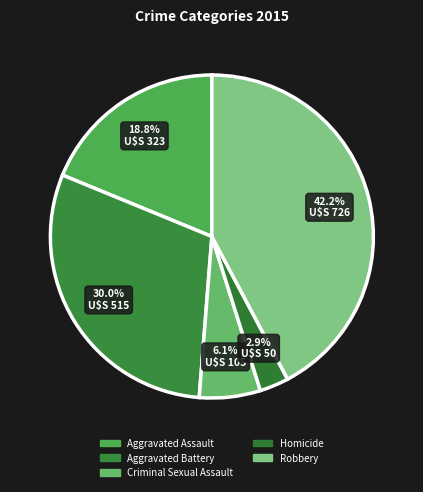

How many slices are in this pie chart?

5